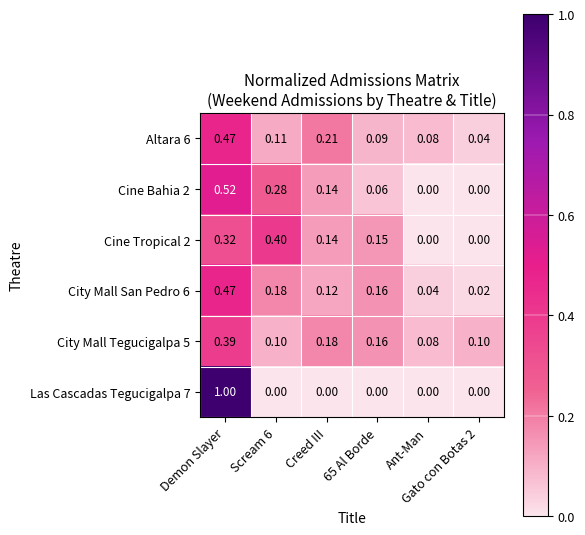

What is the total value across all series at Scream 6?

1.1